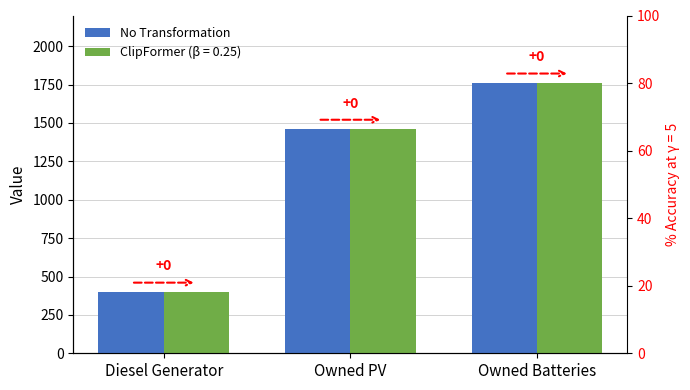

Reading left to right, extract all data points from this chart.

400	1461	1762